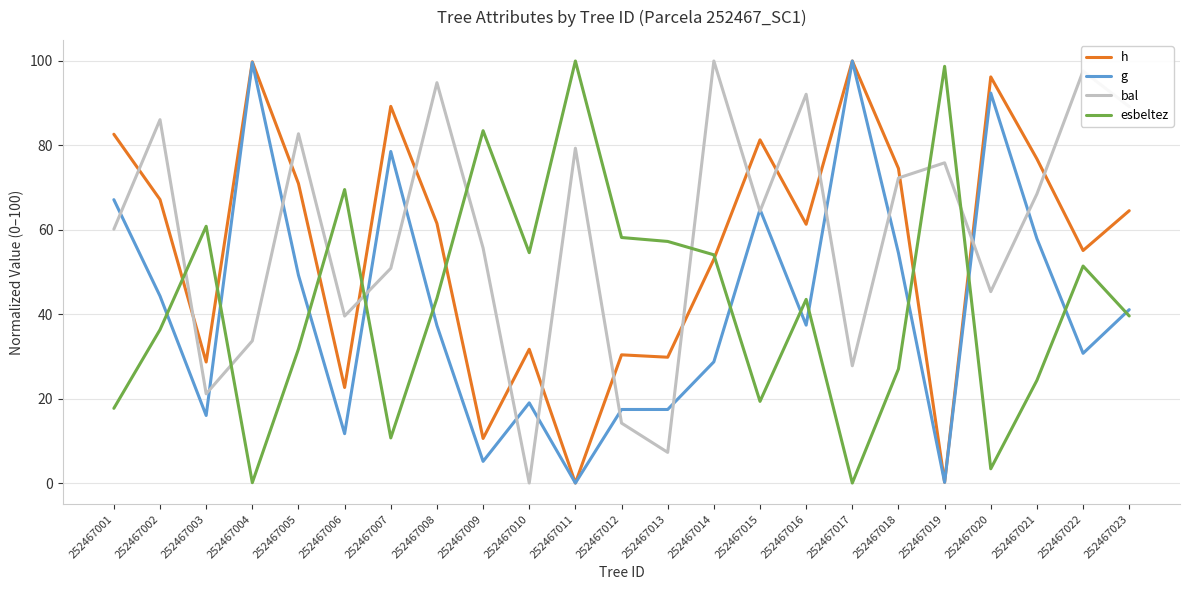

The esbeltez series shows 41.5 at 252467009. True or false?

False